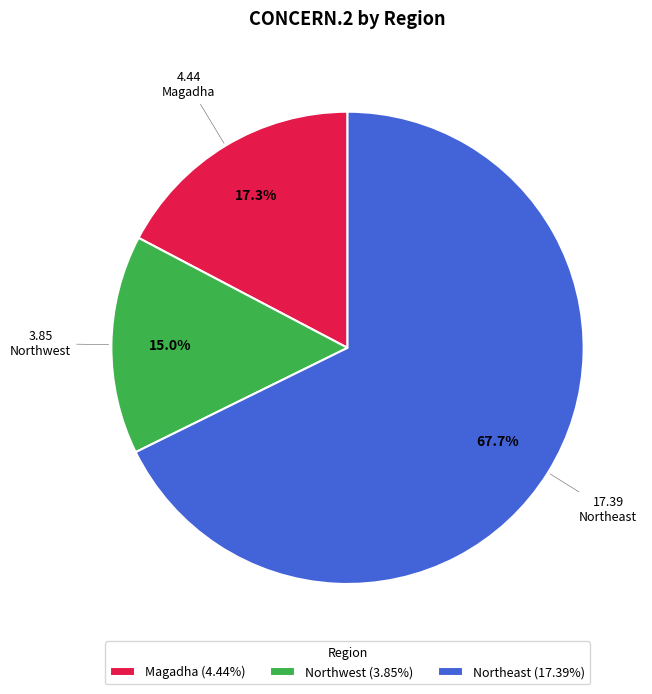

Count the number of slices in the pie.

3